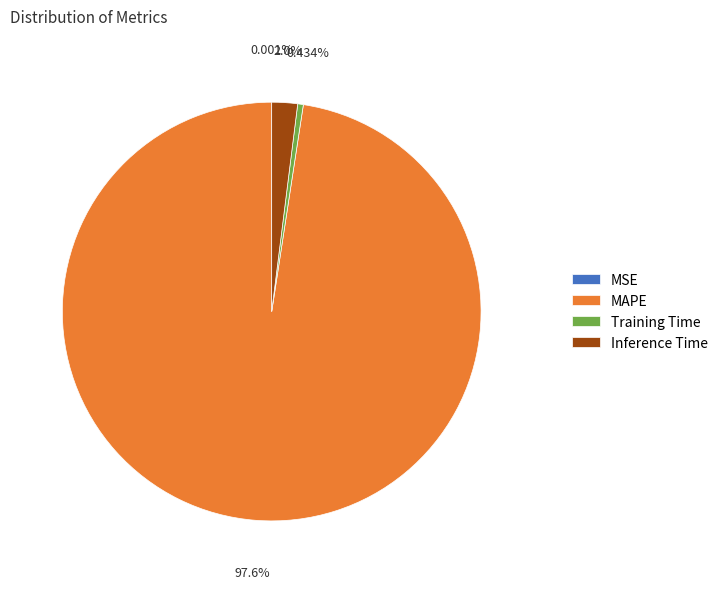

To the nearest percent, what is the difference between the largest and smallest slice percentages?

98%